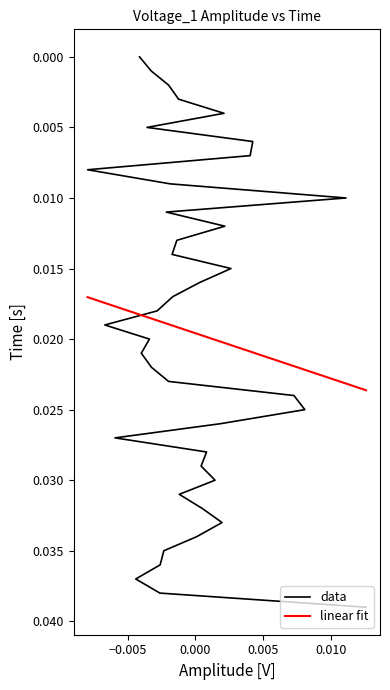

How many values are above zero?

17